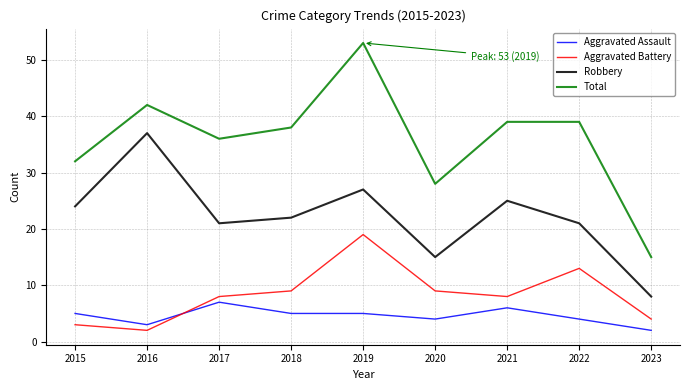

At which category does the chart reach its peak across all series?

2019